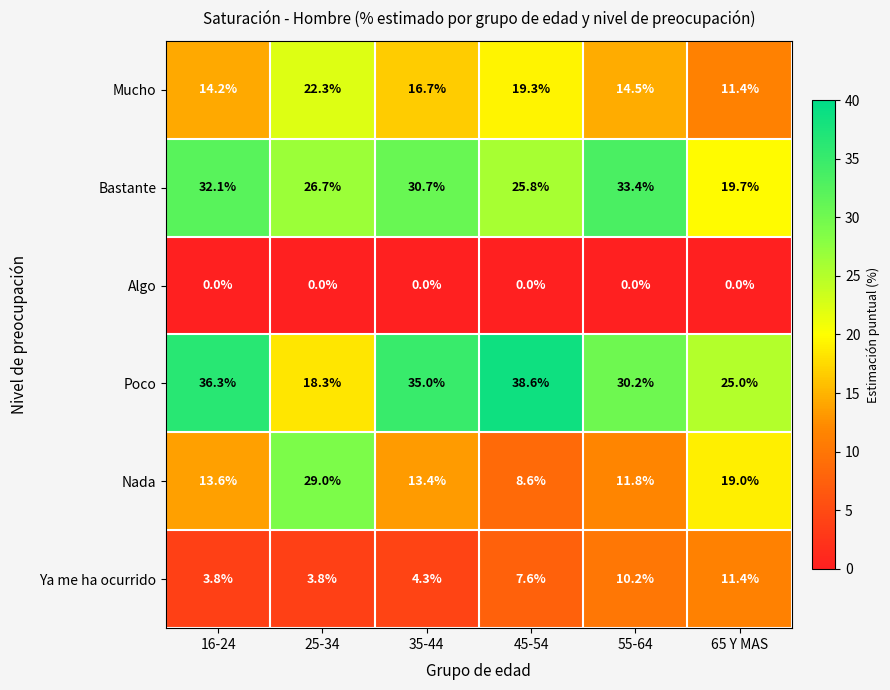

Rank the series by their maximum value, from highest to lowest.

Poco, Bastante, Nada, Mucho, Ya me ha ocurrido, Algo